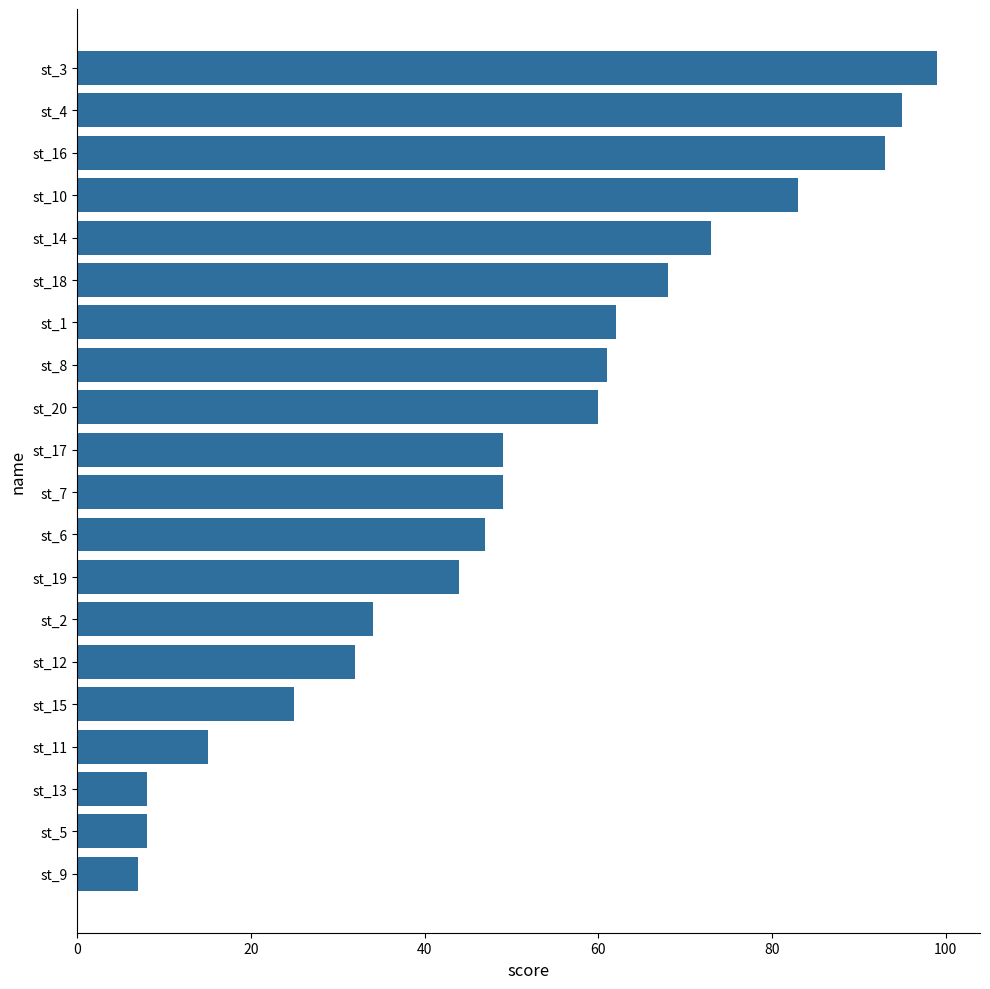

The value at st_6 is 47. True or false?

True